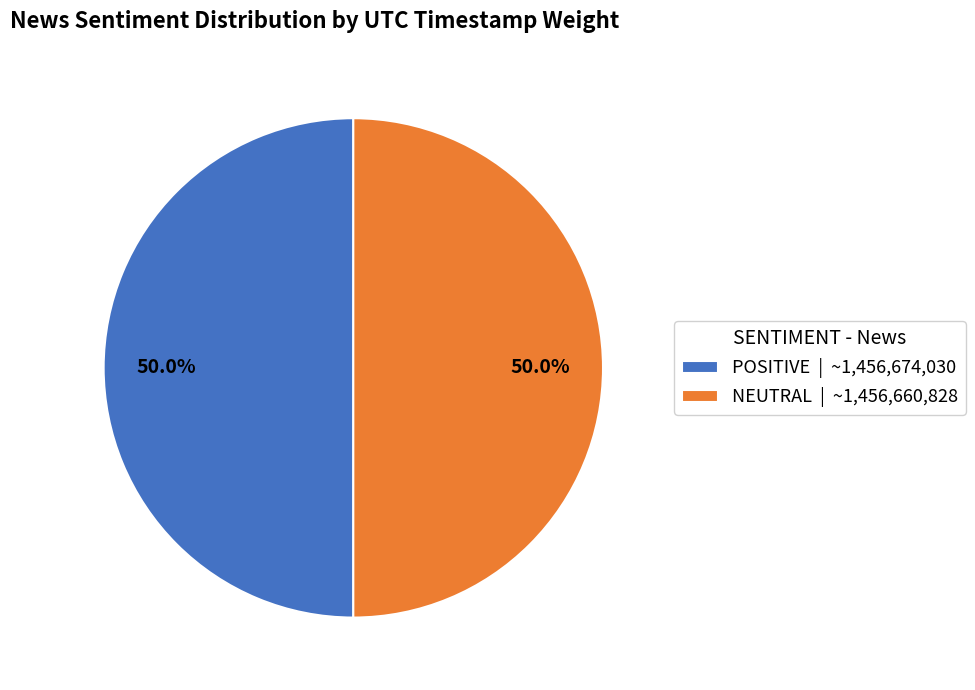

The POSITIVE slice represents 50% of the pie. True or false?

True